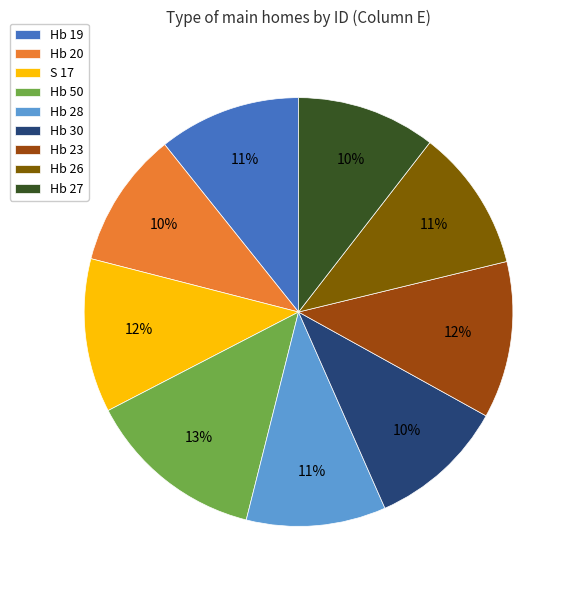

Does Hb 50 represent more than half of the total?

No